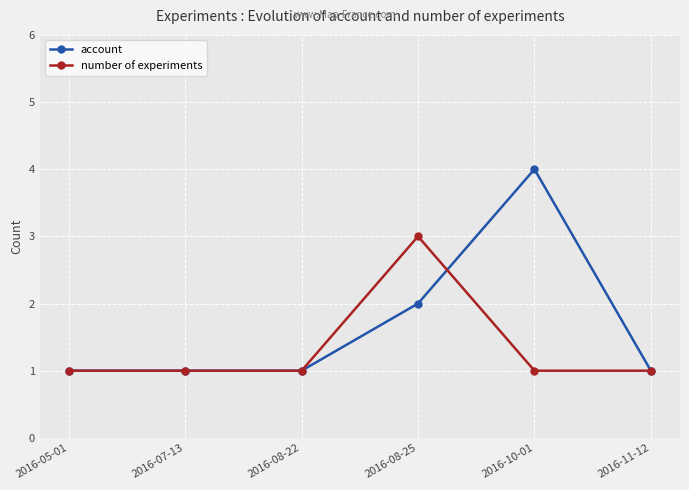

Which series has the widest spread of values?

account